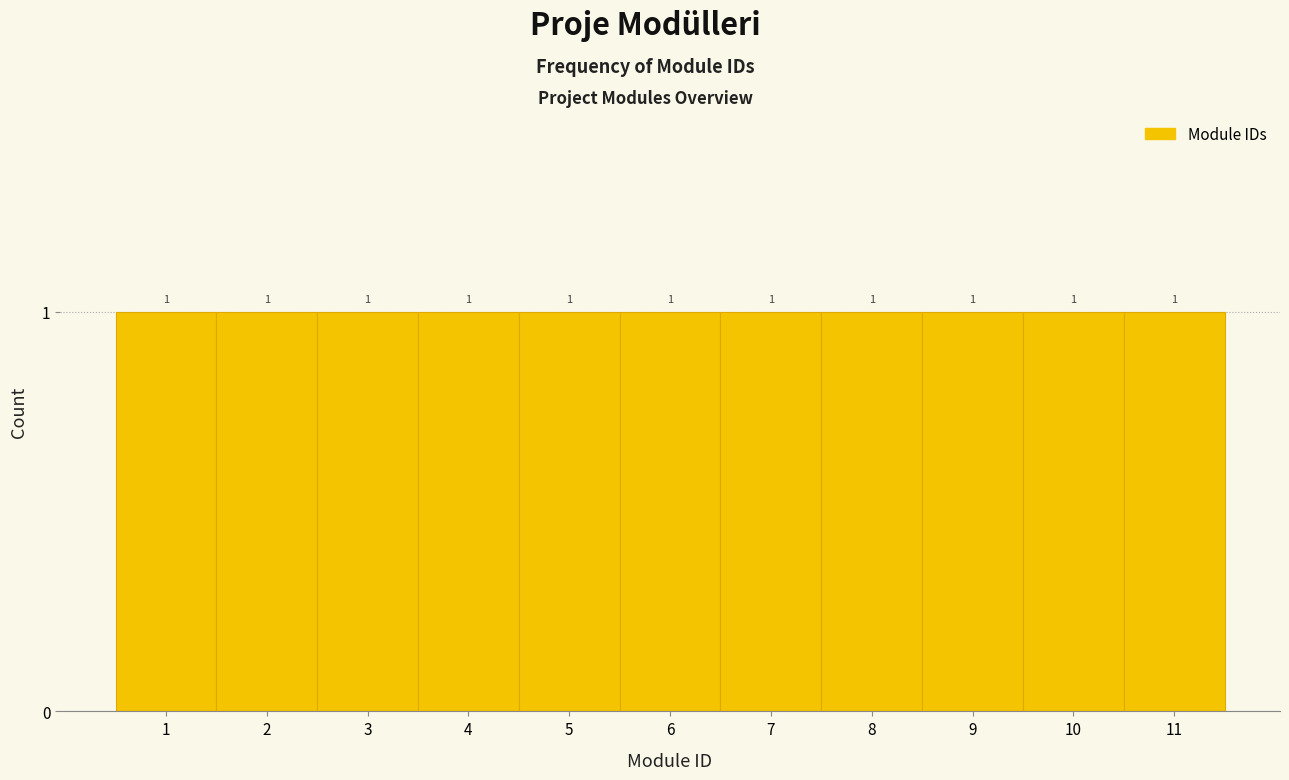

Reading left to right, transcribe this chart: for each bar, give the range it covers on the x-axis and its height.

0.5 to 1.5: 1
1.5 to 2.5: 1
2.5 to 3.5: 1
3.5 to 4.5: 1
4.5 to 5.5: 1
5.5 to 6.5: 1
6.5 to 7.5: 1
7.5 to 8.5: 1
8.5 to 9.5: 1
9.5 to 10.5: 1
10.5 to 11.5: 1